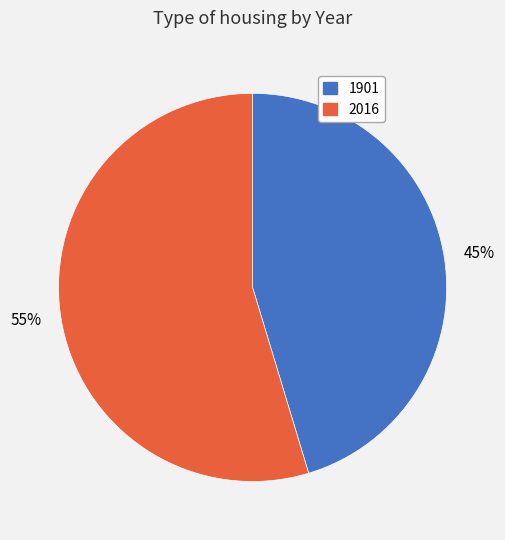

To the nearest percent, what is the combined percentage of 1901 and 2016?

100%